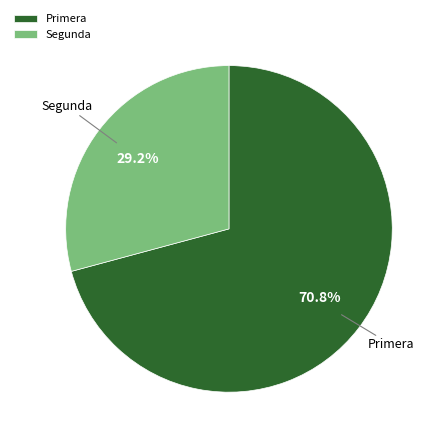

What is the ratio of the value at Segunda to the value at Primera?

0.4